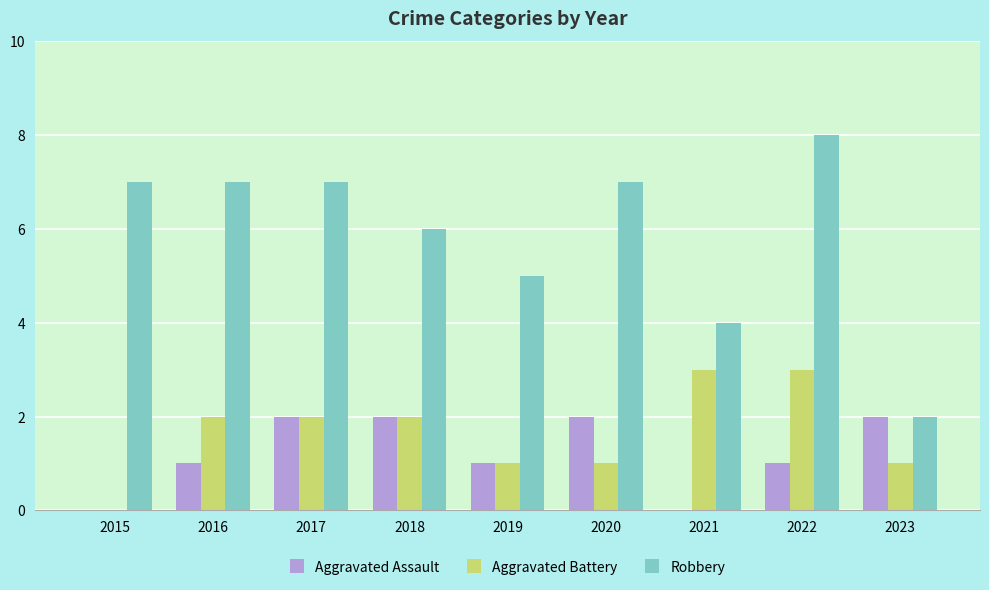

Reading left to right, transcribe all the data shown in this chart.

Aggravated Assault: 2015=0	2016=1	2017=2	2018=2	2019=1	2020=2	2021=0	2022=1	2023=2
Aggravated Battery: 2015=0	2016=2	2017=2	2018=2	2019=1	2020=1	2021=3	2022=3	2023=1
Robbery: 2015=7	2016=7	2017=7	2018=6	2019=5	2020=7	2021=4	2022=8	2023=2